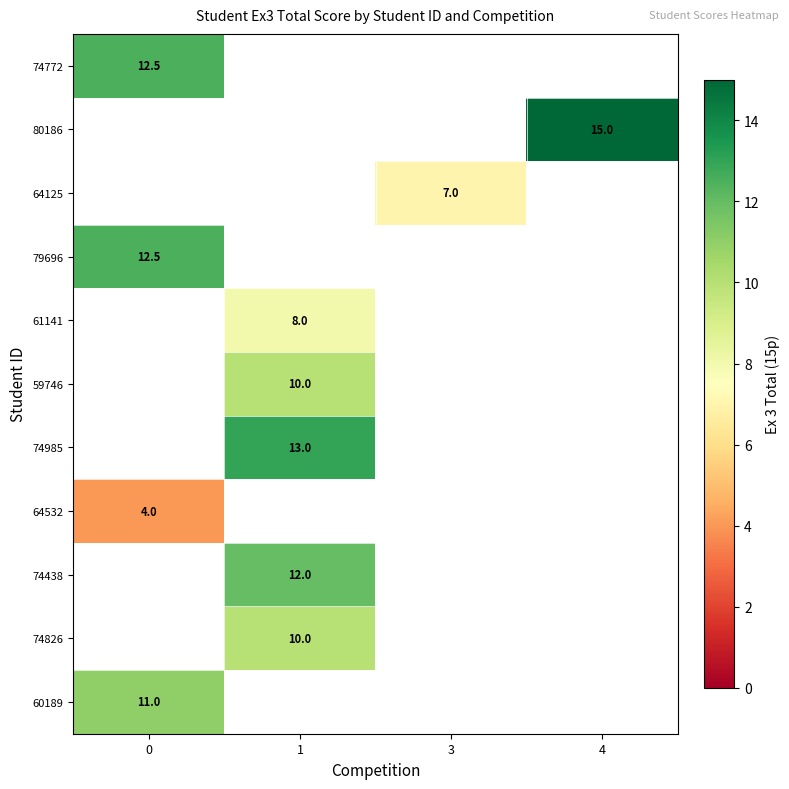

Is it true that 74826 equals 10.0 at 1?

True